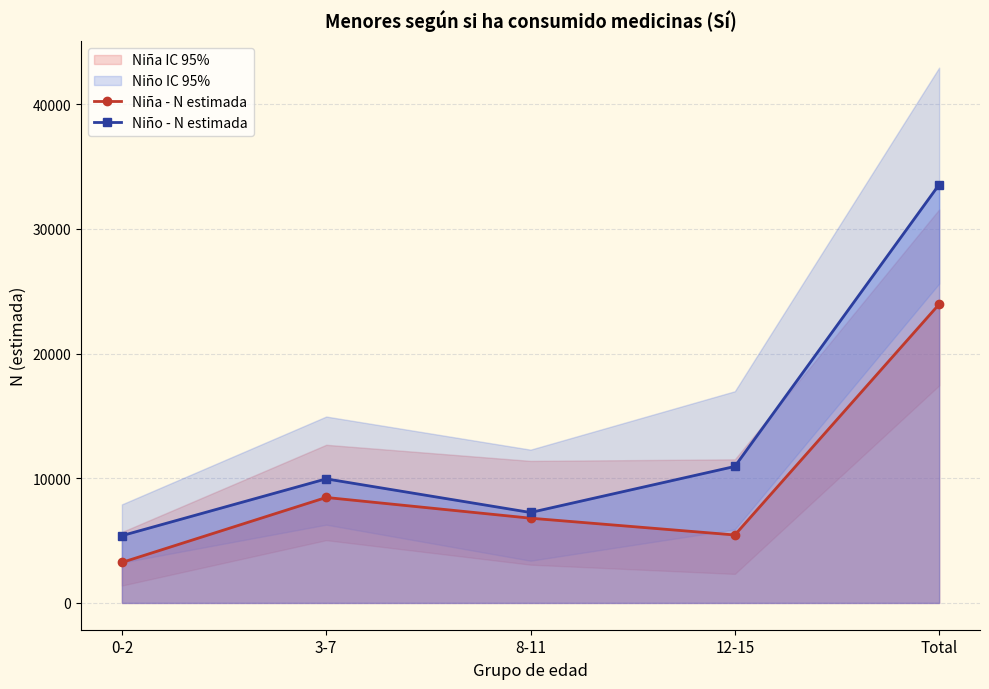

Which category has the highest value in the Niño - N estimada series?

Total